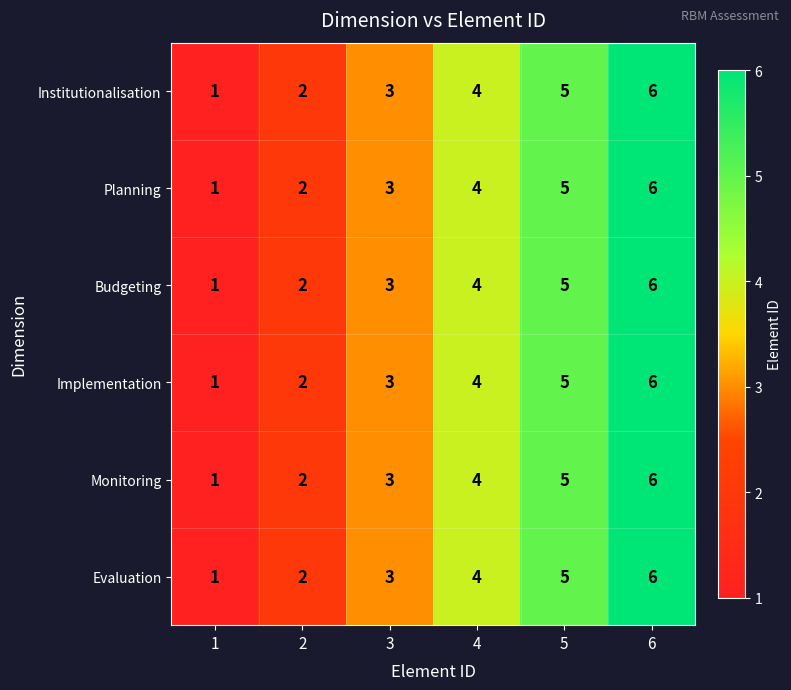

Which label corresponds to the smallest value in the chart?

1